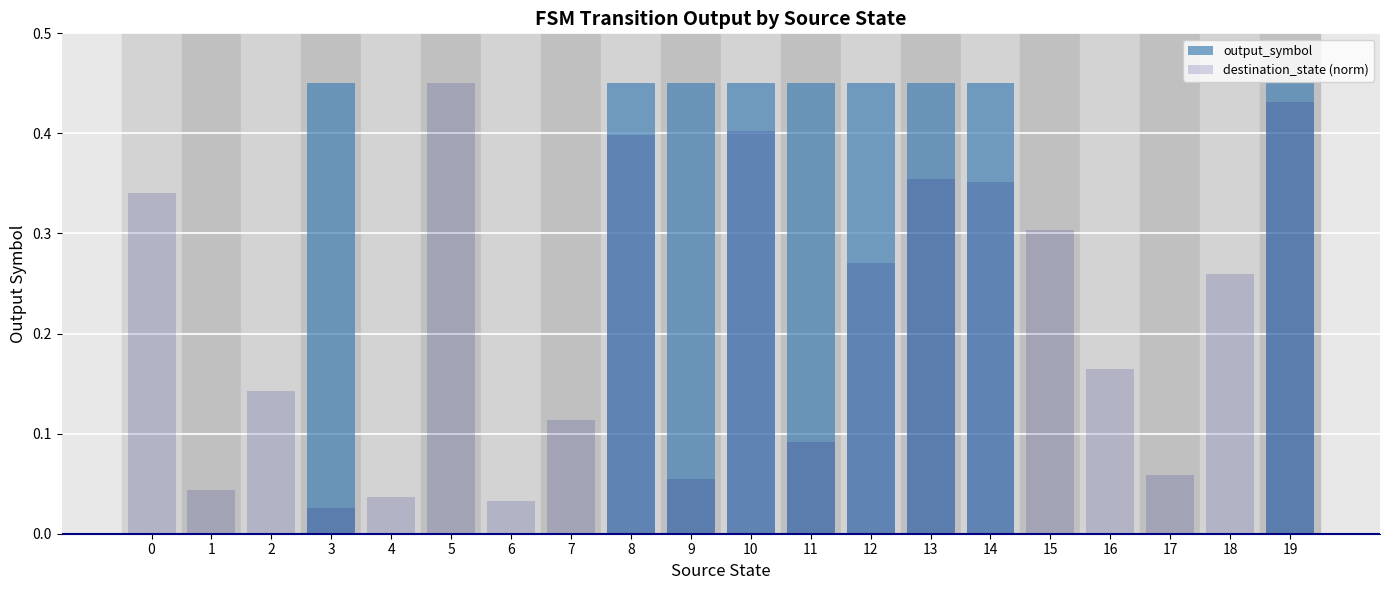

What is the sum of all destination_state (norm) values?

4.3